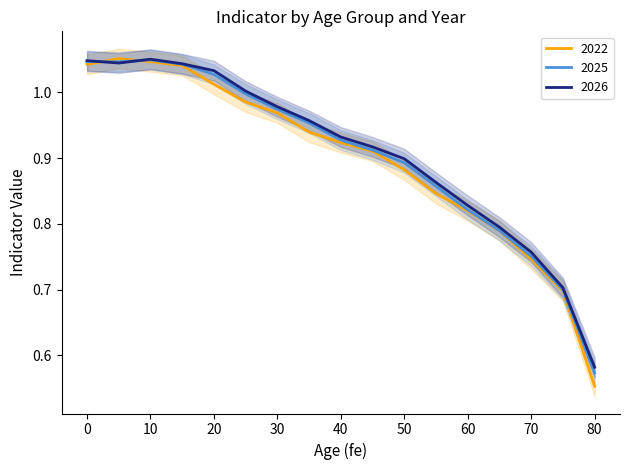

What is the value of the 2026 point at the 10th from the left?

0.9